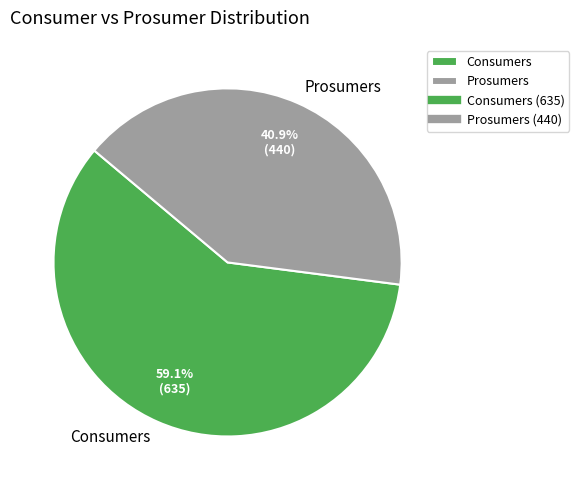

True or false: Consumers accounts for 64% of the total.

False